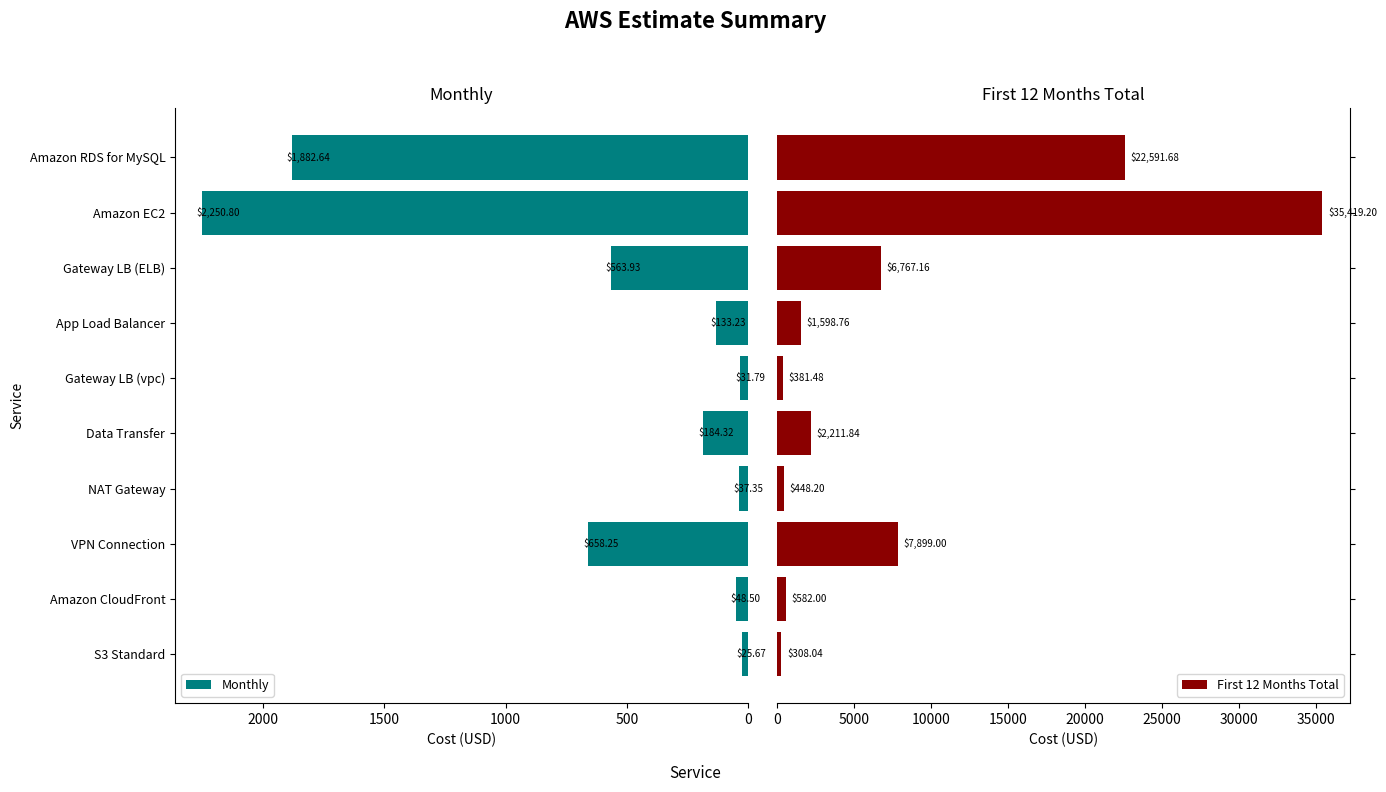

How many bars are there in each group?

2